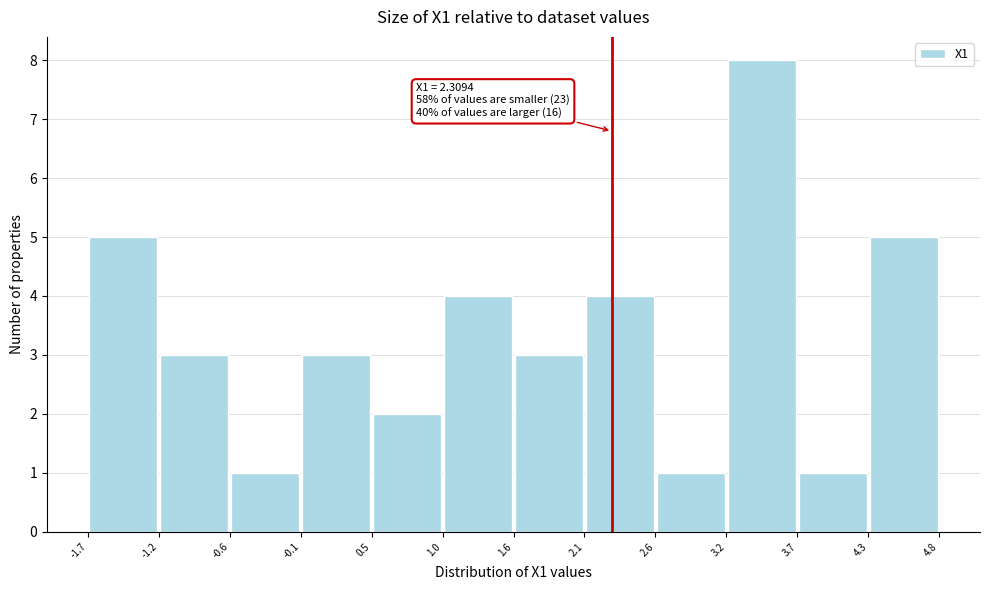

Which range on the x-axis has the tallest bar?

3.2 to 3.7